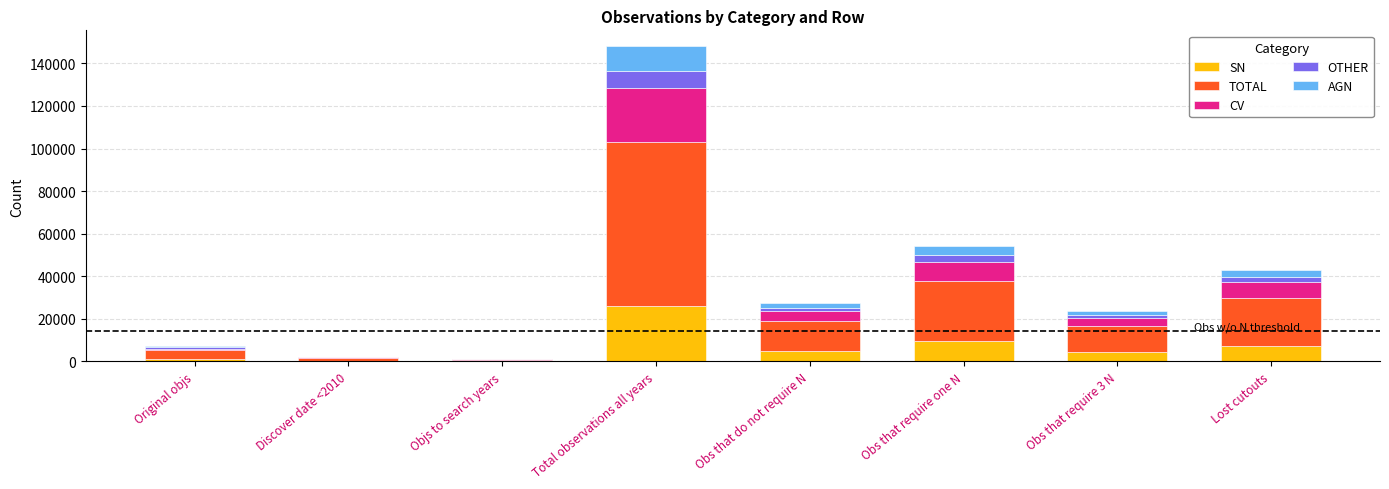

Is it true that SN equals 4790 at Obs that do not require N?

True